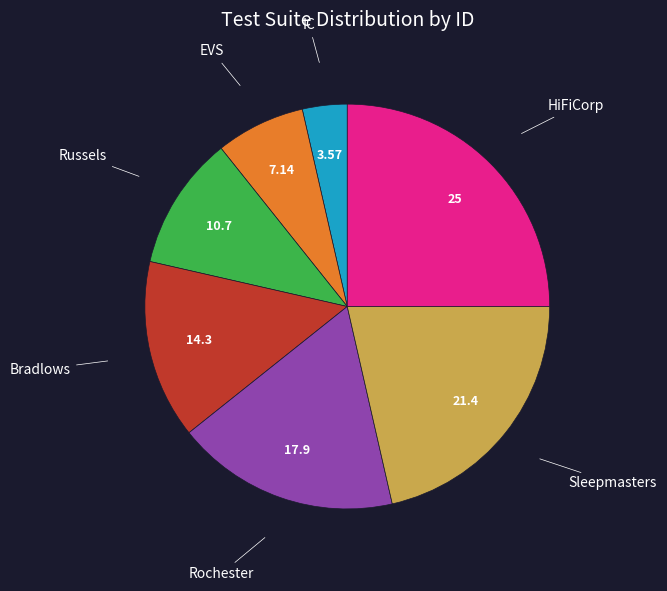

Does any single category account for the majority?

No